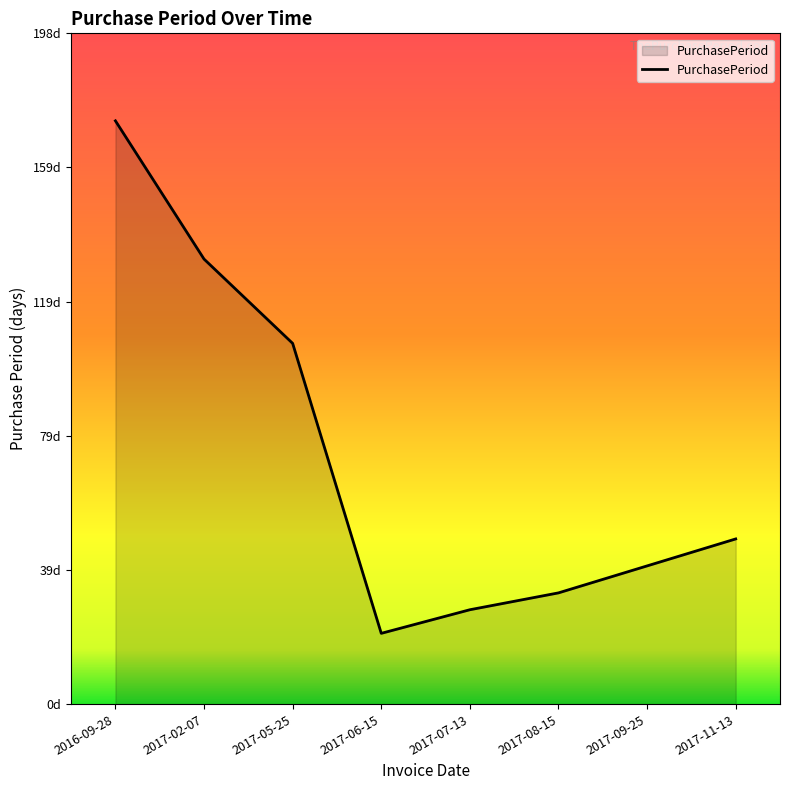

Does the chart display data point markers on the line(s)?

No